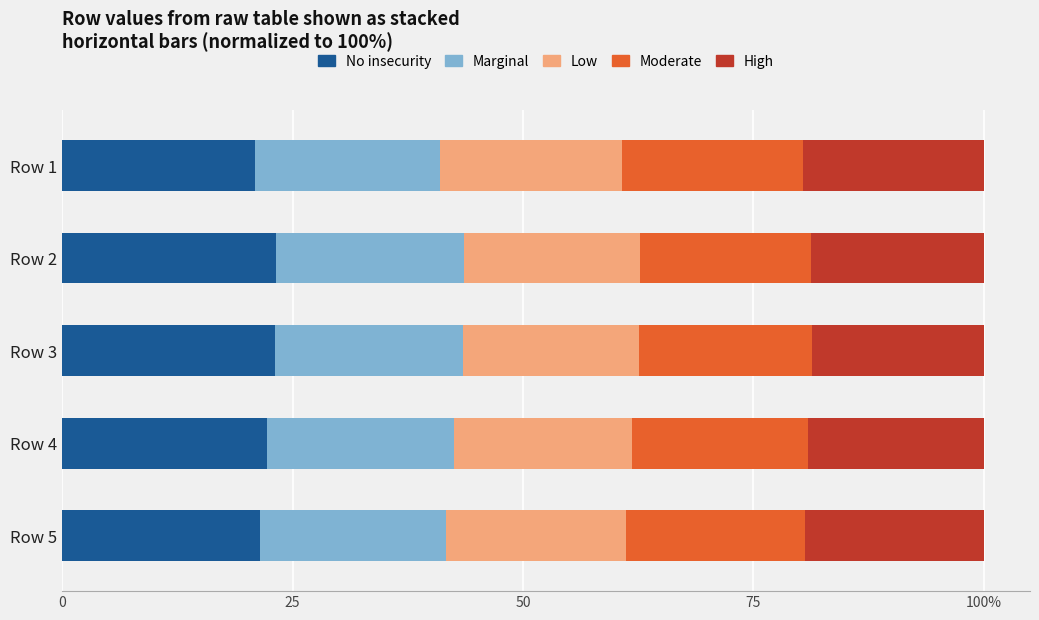

What is the difference between the second highest and minimum values in the Moderate series?

0.7